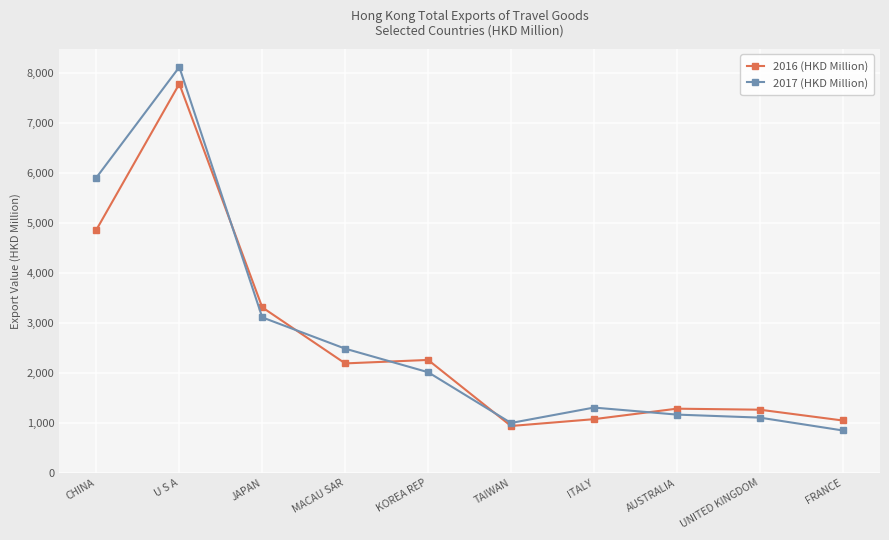

What is the smallest value displayed?

845.4